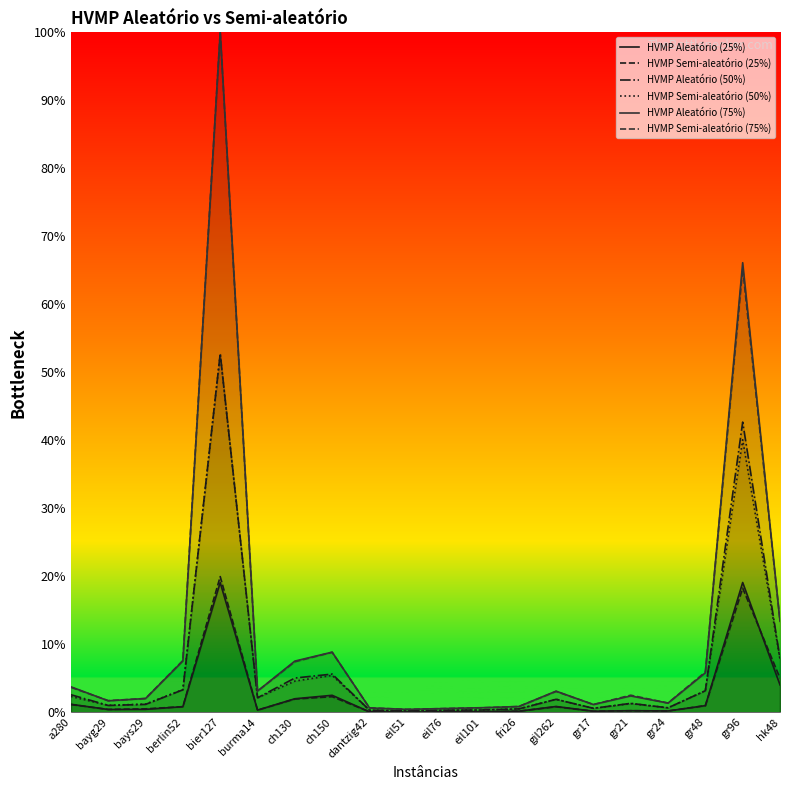

Is it true that HVMP Semi-aleatório (75%) equals 0.7 at bays29?

False